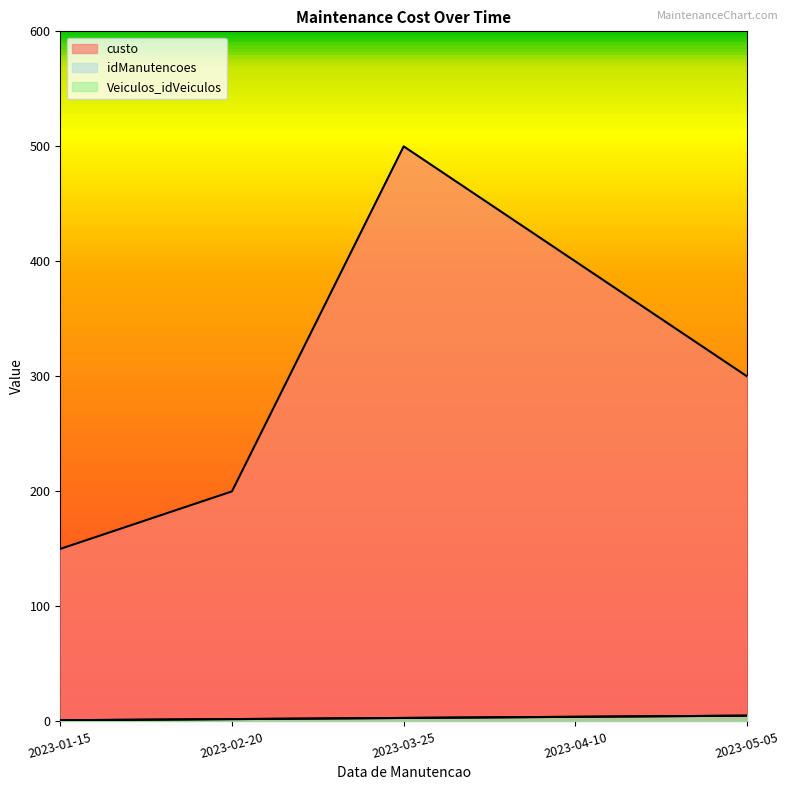

What is the lowest value of the Veiculos_idVeiculos series?

1